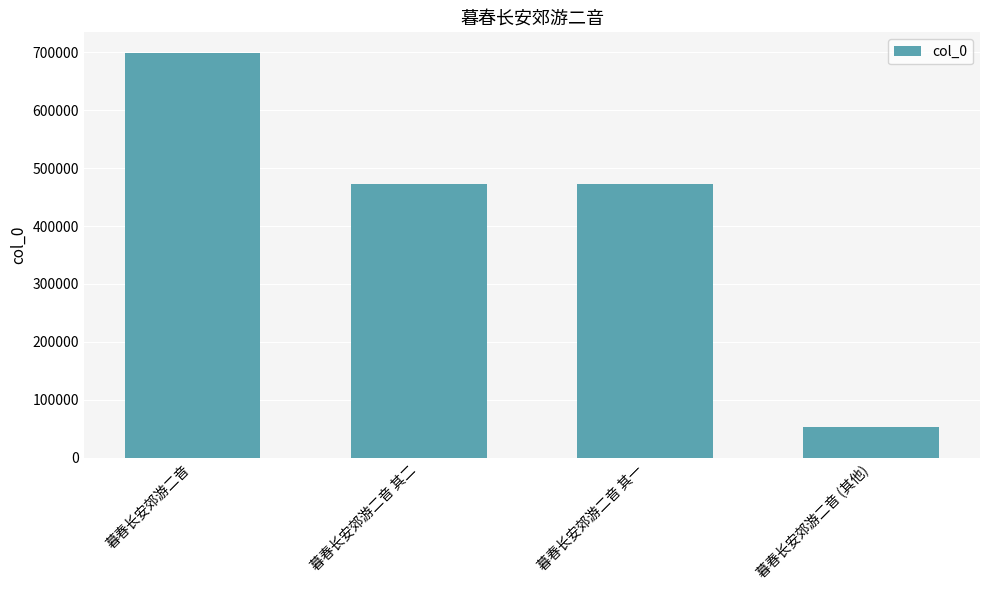

Approximately how many times larger is the value at 暮春长安郊游二音 (其他) compared to 暮春长安郊游二音?

0.1